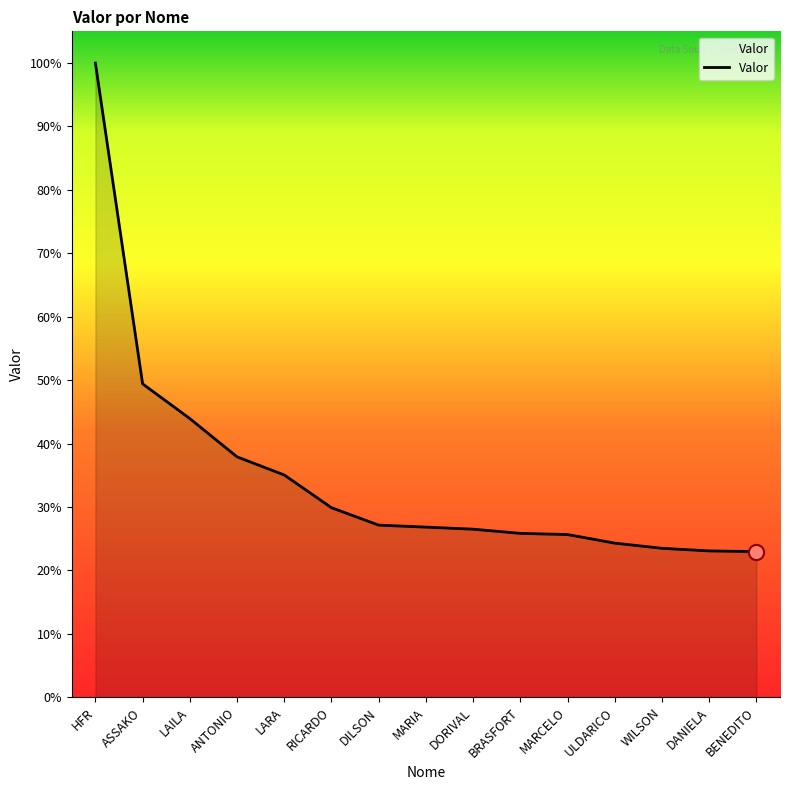

Is this an area chart (filled region under the line)?

Yes